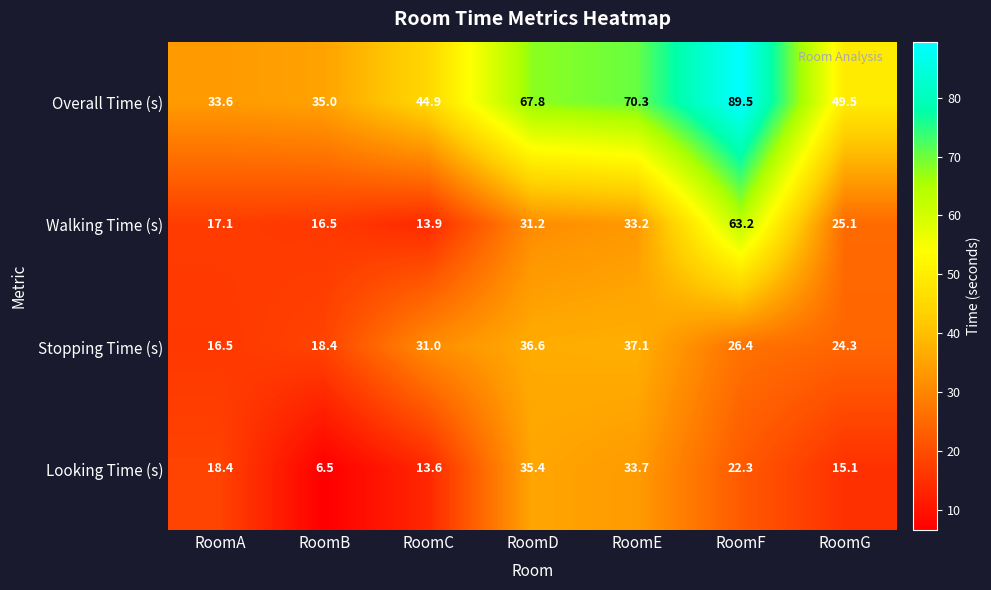

Reading left to right, list all the values displayed in this chart.

Overall Time (s): 33.6	35.0	44.9	67.8	70.3	89.5	49.5
Walking Time (s): 17.1	16.5	13.9	31.2	33.2	63.2	25.1
Stopping Time (s): 16.5	18.4	31.0	36.6	37.1	26.4	24.3
Looking Time (s): 18.4	6.5	13.6	35.4	33.7	22.3	15.1